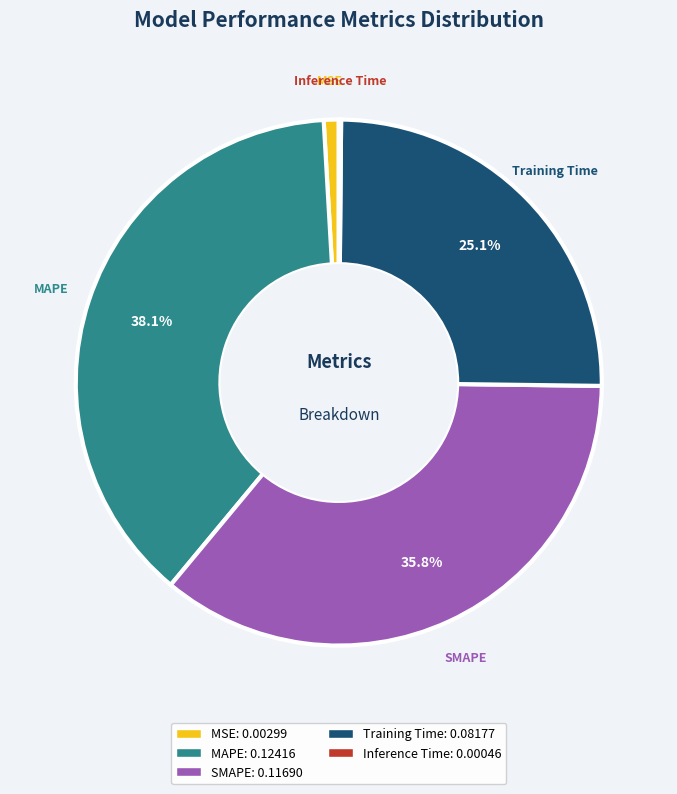

Which category has the biggest portion of the pie?

MAPE